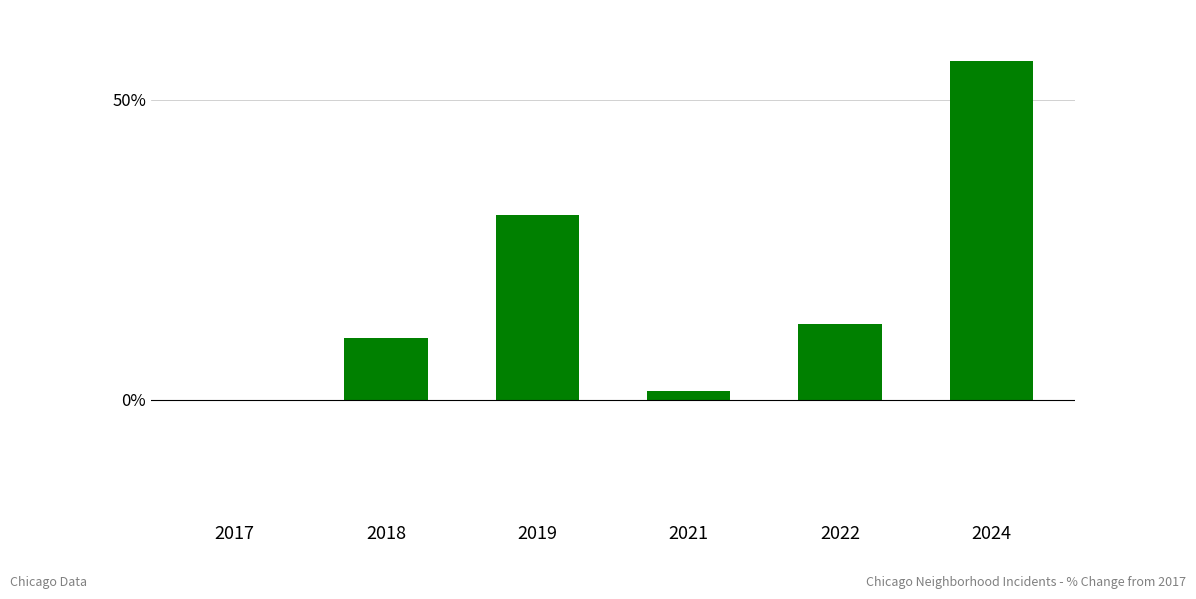

The value at 2024 is 15.9. True or false?

False